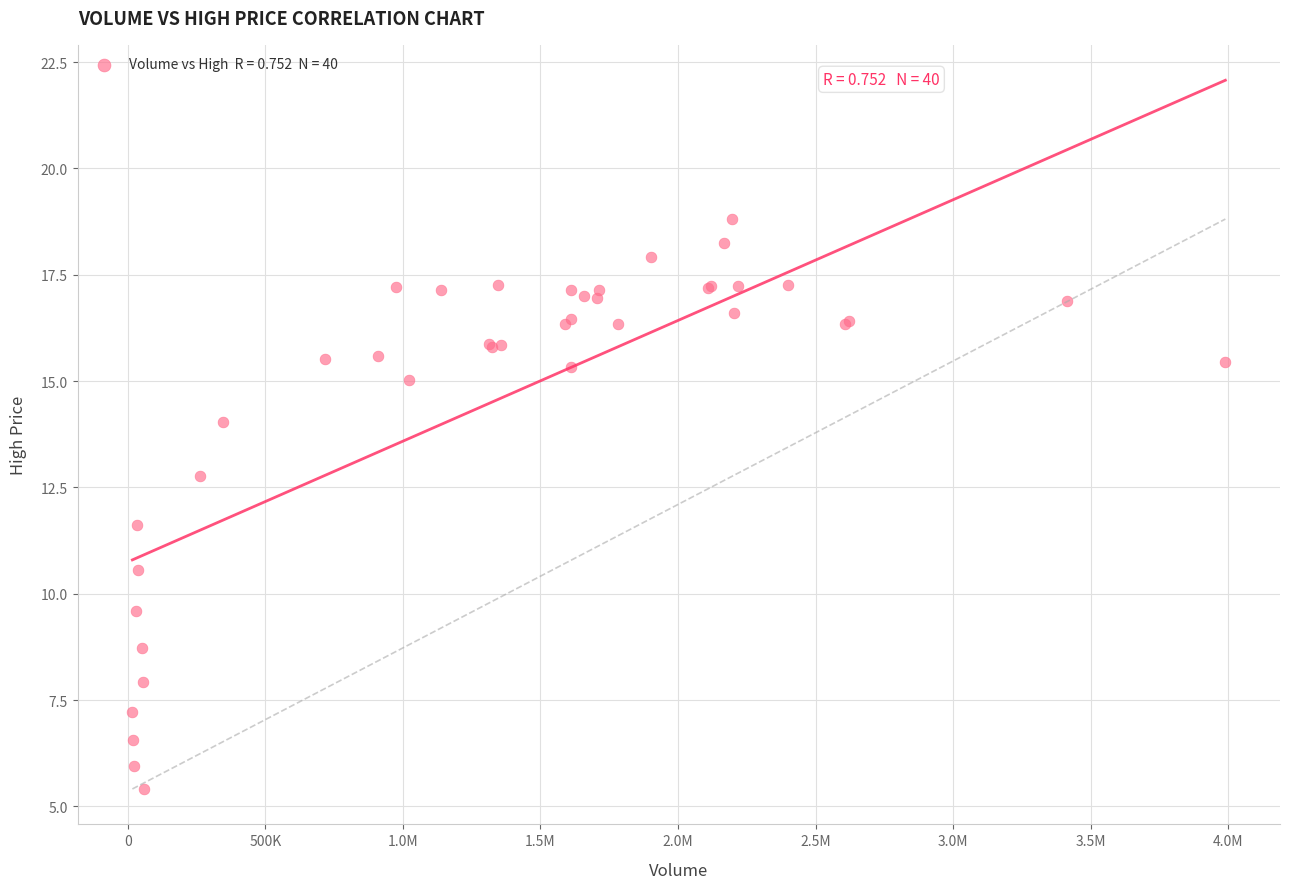

What Y value in the scatter plot is closest to 12?

11.6